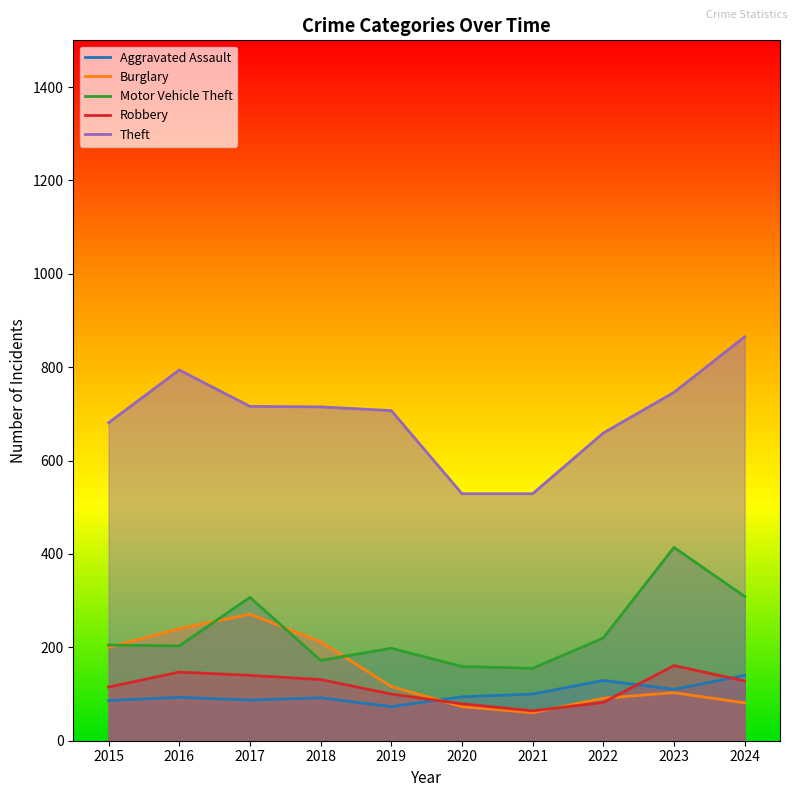

Reading left to right, extract all data points from this chart.

Aggravated Assault: 2015=86	2016=93	2017=87	2018=92	2019=73	2020=94	2021=100	2022=129	2023=110	2024=140
Burglary: 2015=200	2016=240	2017=271	2018=212	2019=116	2020=73	2021=60	2022=91	2023=103	2024=81
Motor Vehicle Theft: 2015=205	2016=203	2017=307	2018=172	2019=198	2020=159	2021=155	2022=220	2023=414	2024=309
Robbery: 2015=115	2016=147	2017=140	2018=131	2019=100	2020=79	2021=64	2022=82	2023=161	2024=128
Theft: 2015=681	2016=794	2017=716	2018=715	2019=707	2020=529	2021=529	2022=659	2023=746	2024=865